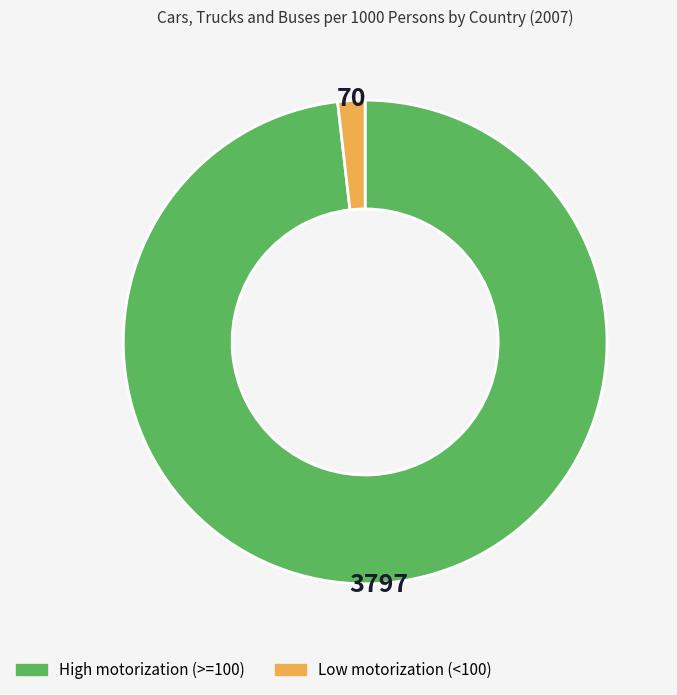

Between High motorization (>=100) and Low motorization (<100), which is larger?

High motorization (>=100)